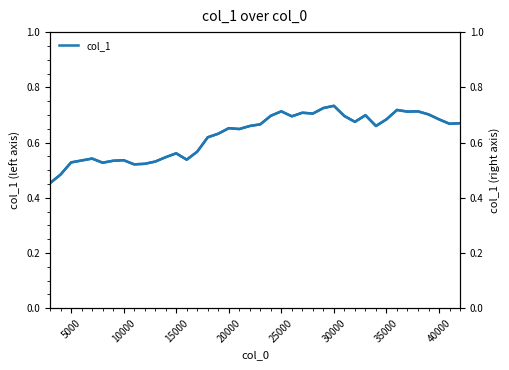

Is the value of col_1 (right) at 35 greater than the value of col_1 at 45000?

Yes